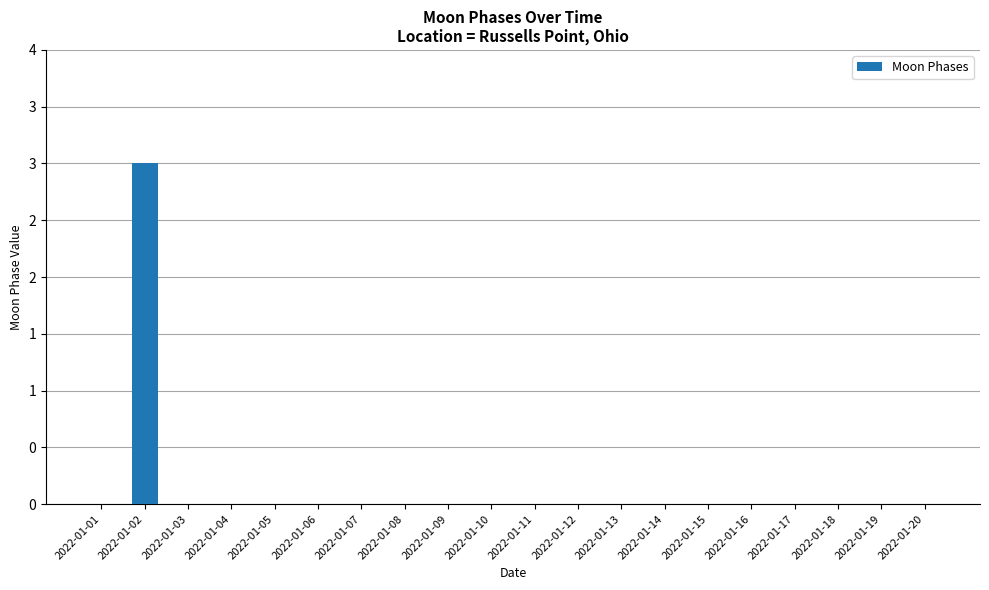

What is the sum of the values at 2022-01-07 and 2022-01-02?

3